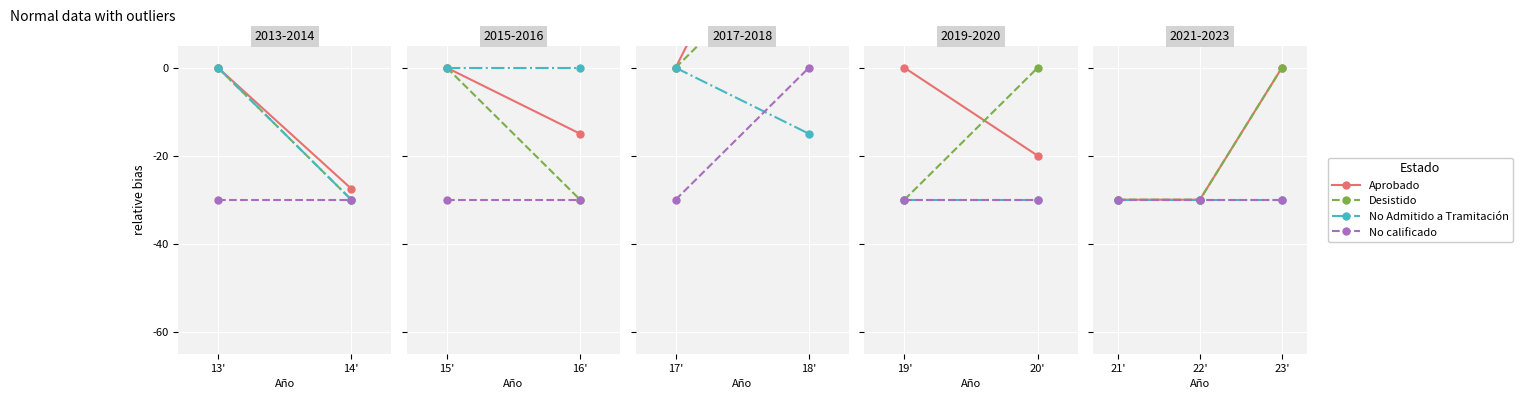

Is this an area chart (filled region under the line)?

No